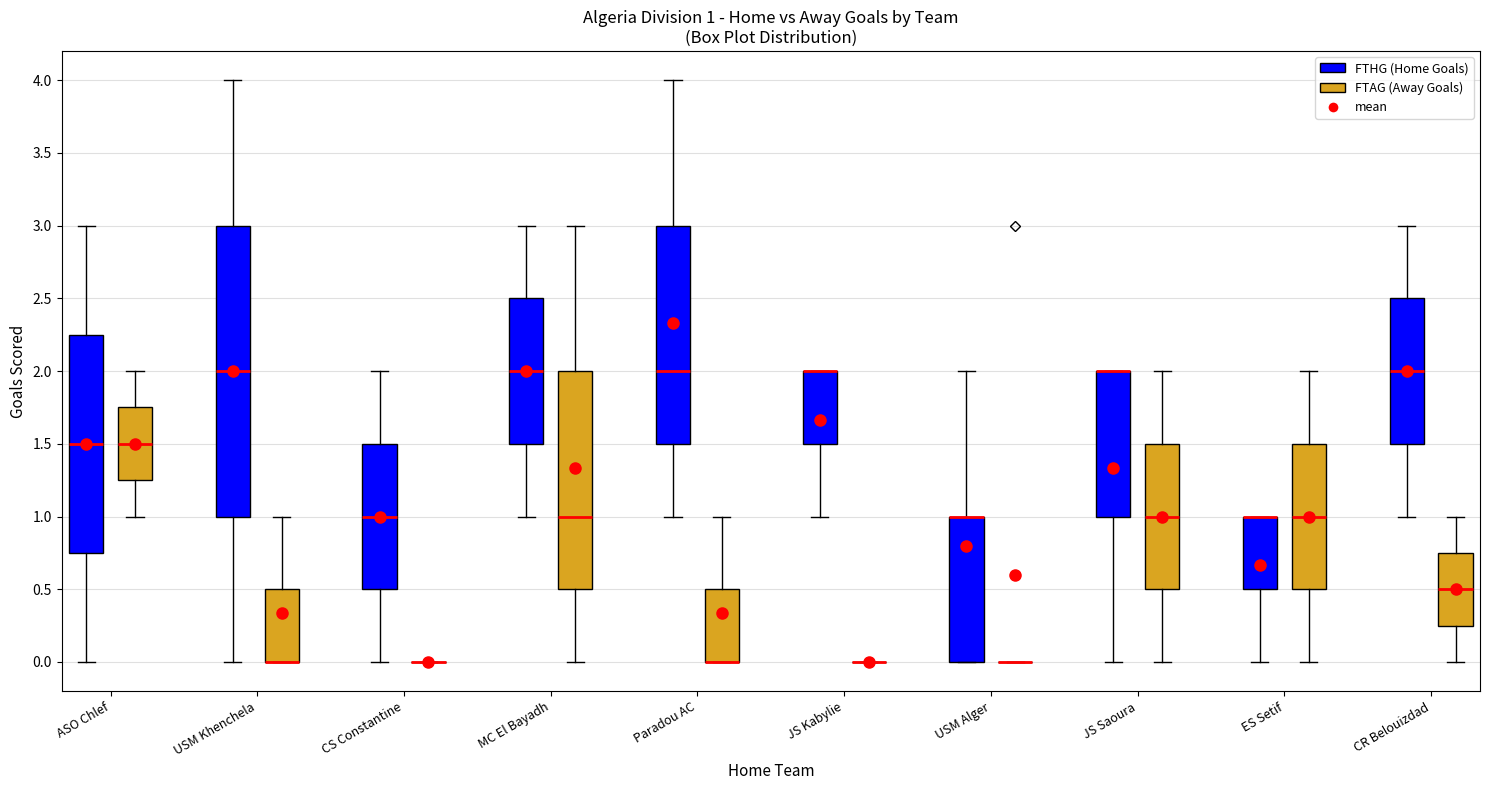

Comparing the boxes themselves (not the whiskers), which one is the tallest?

USM Khenchela (FTHG (Home Goals))